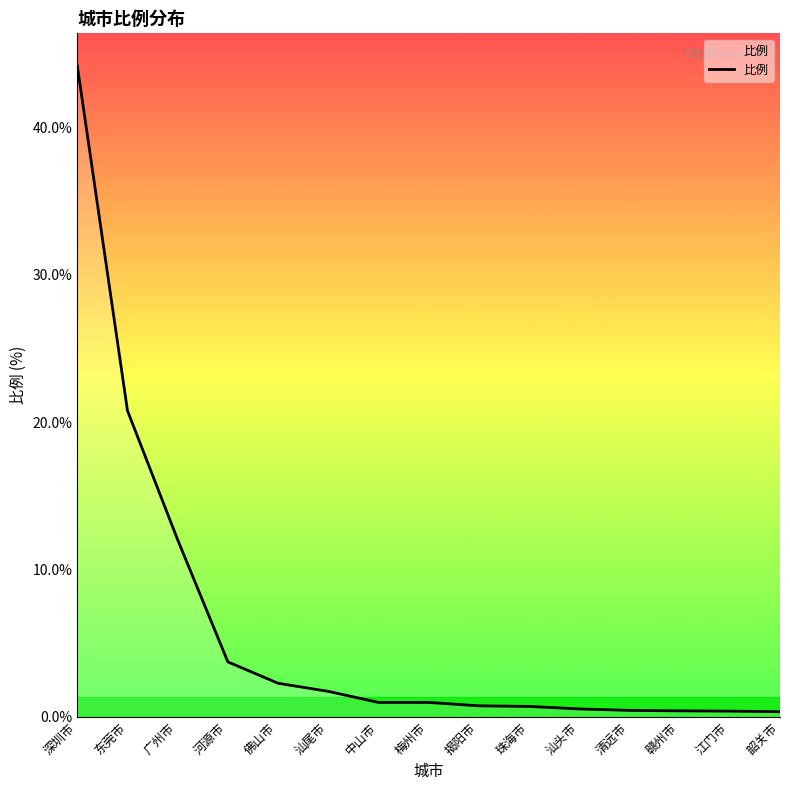

What position from the right is 汕头市?

5